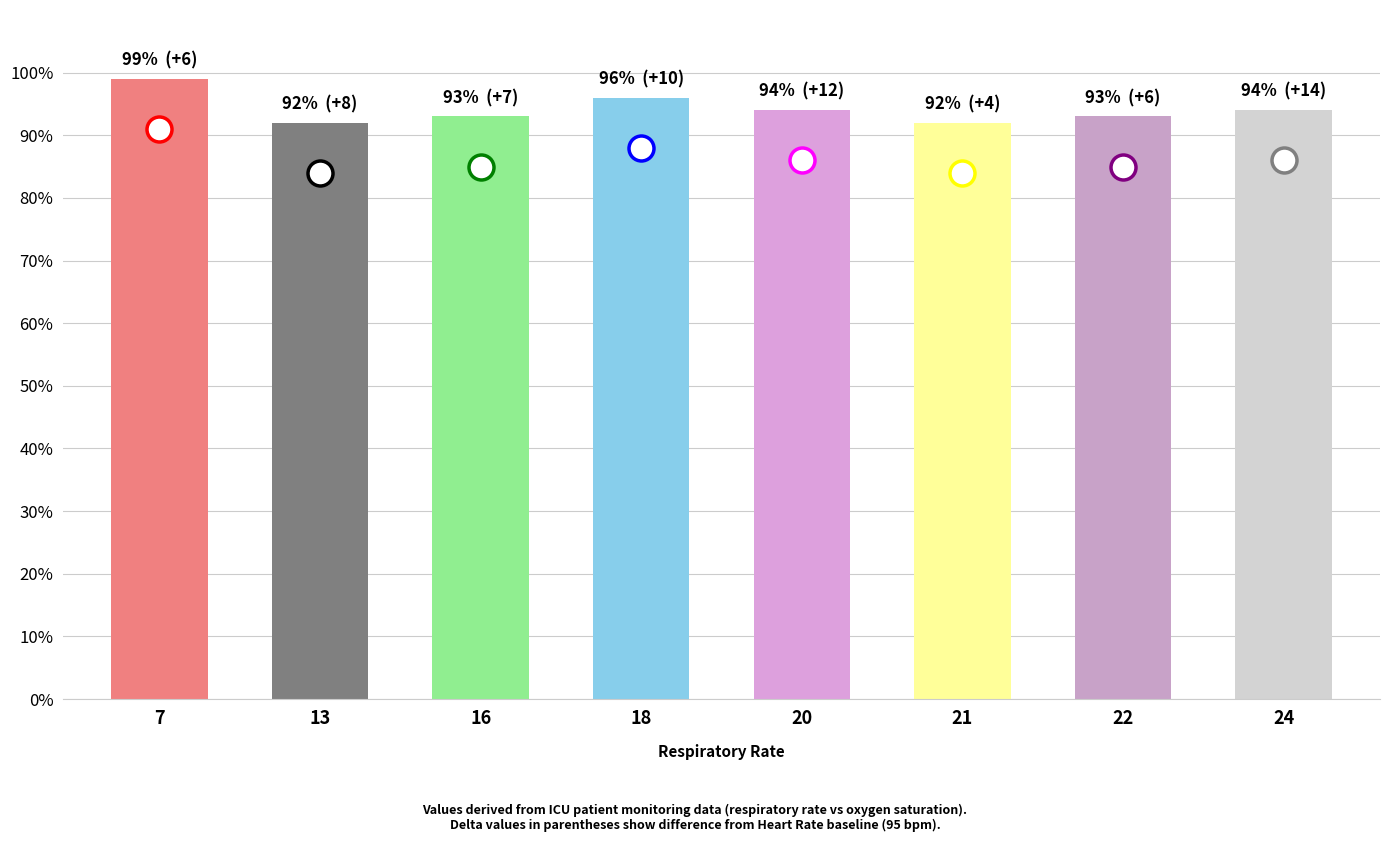

What is the value of the 3rd bar from the left?

93